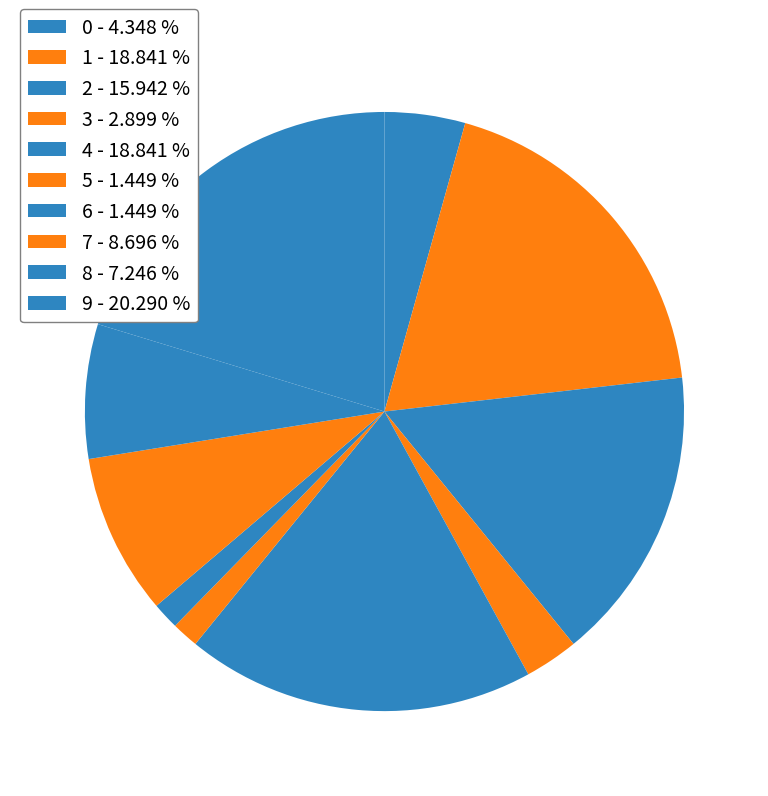

Rank the categories by value from highest to lowest.

9, 1, 4, 2, 7, 8, 0, 3, 5, 6